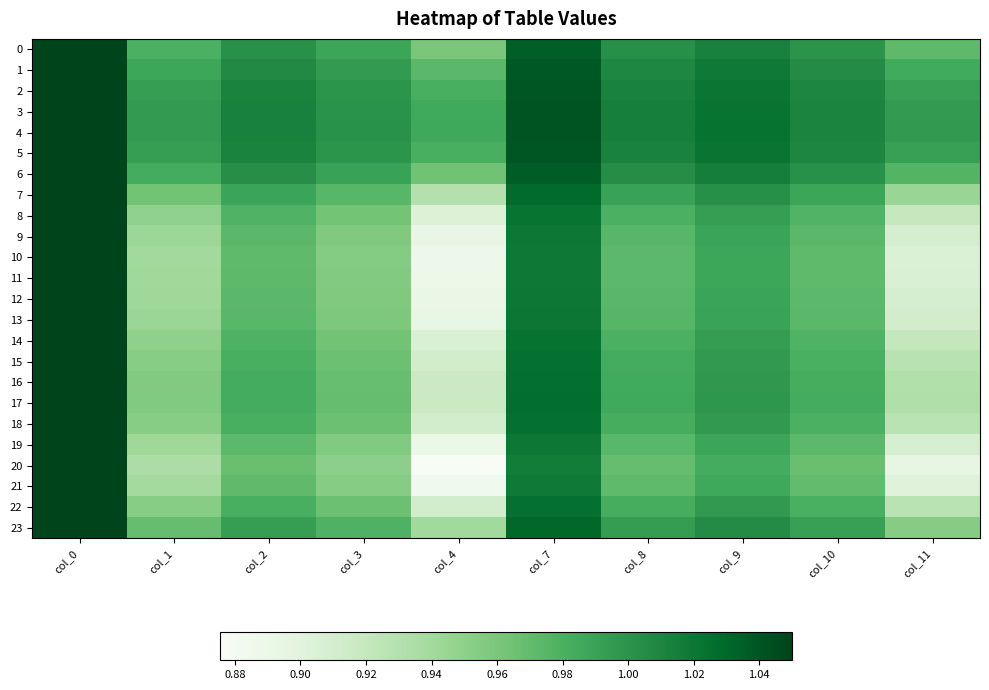

Reading left to right, transcribe all the data shown in this chart.

0: col_0=1.1	col_1=1.0	col_2=1.0	col_3=1.0	col_4=1.0	col_7=1.0	col_8=1.0	col_9=1.0	col_10=1.0	col_11=1.0
1: col_0=1.1	col_1=1.0	col_2=1.0	col_3=1.0	col_4=1.0	col_7=1.0	col_8=1.0	col_9=1.0	col_10=1.0	col_11=1.0
2: col_0=1.1	col_1=1.0	col_2=1.0	col_3=1.0	col_4=1.0	col_7=1.0	col_8=1.0	col_9=1.0	col_10=1.0	col_11=1.0
3: col_0=1.1	col_1=1.0	col_2=1.0	col_3=1.0	col_4=1.0	col_7=1.0	col_8=1.0	col_9=1.0	col_10=1.0	col_11=1.0
4: col_0=1.1	col_1=1.0	col_2=1.0	col_3=1.0	col_4=1.0	col_7=1.0	col_8=1.0	col_9=1.0	col_10=1.0	col_11=1.0
5: col_0=1.1	col_1=1.0	col_2=1.0	col_3=1.0	col_4=1.0	col_7=1.0	col_8=1.0	col_9=1.0	col_10=1.0	col_11=1.0
6: col_0=1.1	col_1=1.0	col_2=1.0	col_3=1.0	col_4=1.0	col_7=1.0	col_8=1.0	col_9=1.0	col_10=1.0	col_11=1.0
7: col_0=1.1	col_1=1.0	col_2=1.0	col_3=1.0	col_4=0.9	col_7=1.0	col_8=1.0	col_9=1.0	col_10=1.0	col_11=0.9
8: col_0=1.1	col_1=0.9	col_2=1.0	col_3=1.0	col_4=0.9	col_7=1.0	col_8=1.0	col_9=1.0	col_10=1.0	col_11=0.9
9: col_0=1.1	col_1=0.9	col_2=1.0	col_3=1.0	col_4=0.9	col_7=1.0	col_8=1.0	col_9=1.0	col_10=1.0	col_11=0.9
10: col_0=1.1	col_1=0.9	col_2=1.0	col_3=1.0	col_4=0.9	col_7=1.0	col_8=1.0	col_9=1.0	col_10=1.0	col_11=0.9
11: col_0=1.1	col_1=0.9	col_2=1.0	col_3=1.0	col_4=0.9	col_7=1.0	col_8=1.0	col_9=1.0	col_10=1.0	col_11=0.9
12: col_0=1.1	col_1=0.9	col_2=1.0	col_3=1.0	col_4=0.9	col_7=1.0	col_8=1.0	col_9=1.0	col_10=1.0	col_11=0.9
13: col_0=1.1	col_1=0.9	col_2=1.0	col_3=1.0	col_4=0.9	col_7=1.0	col_8=1.0	col_9=1.0	col_10=1.0	col_11=0.9
14: col_0=1.1	col_1=0.9	col_2=1.0	col_3=1.0	col_4=0.9	col_7=1.0	col_8=1.0	col_9=1.0	col_10=1.0	col_11=0.9
15: col_0=1.1	col_1=1.0	col_2=1.0	col_3=1.0	col_4=0.9	col_7=1.0	col_8=1.0	col_9=1.0	col_10=1.0	col_11=0.9
16: col_0=1.1	col_1=1.0	col_2=1.0	col_3=1.0	col_4=0.9	col_7=1.0	col_8=1.0	col_9=1.0	col_10=1.0	col_11=0.9
17: col_0=1.1	col_1=1.0	col_2=1.0	col_3=1.0	col_4=0.9	col_7=1.0	col_8=1.0	col_9=1.0	col_10=1.0	col_11=0.9
18: col_0=1.1	col_1=1.0	col_2=1.0	col_3=1.0	col_4=0.9	col_7=1.0	col_8=1.0	col_9=1.0	col_10=1.0	col_11=0.9
19: col_0=1.1	col_1=0.9	col_2=1.0	col_3=1.0	col_4=0.9	col_7=1.0	col_8=1.0	col_9=1.0	col_10=1.0	col_11=0.9
20: col_0=1.1	col_1=0.9	col_2=1.0	col_3=1.0	col_4=0.9	col_7=1.0	col_8=1.0	col_9=1.0	col_10=1.0	col_11=0.9
21: col_0=1.1	col_1=0.9	col_2=1.0	col_3=1.0	col_4=0.9	col_7=1.0	col_8=1.0	col_9=1.0	col_10=1.0	col_11=0.9
22: col_0=1.1	col_1=1.0	col_2=1.0	col_3=1.0	col_4=0.9	col_7=1.0	col_8=1.0	col_9=1.0	col_10=1.0	col_11=0.9
23: col_0=1.1	col_1=1.0	col_2=1.0	col_3=1.0	col_4=0.9	col_7=1.0	col_8=1.0	col_9=1.0	col_10=1.0	col_11=1.0